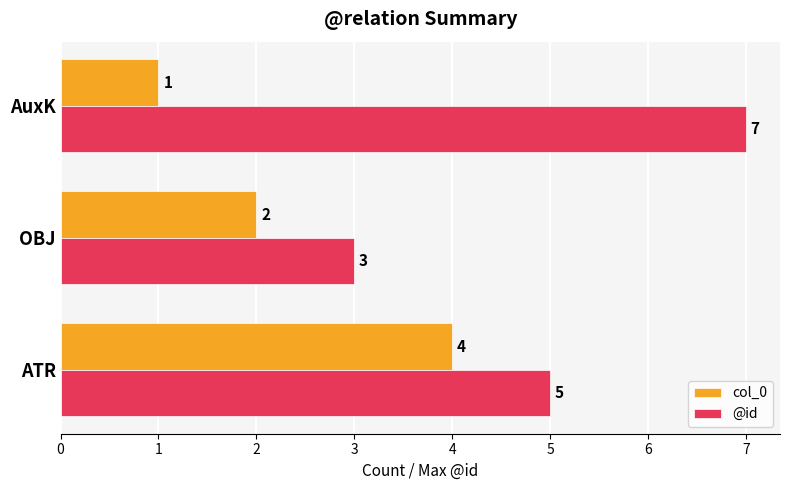

Which category has the lowest value in the @id series?

OBJ